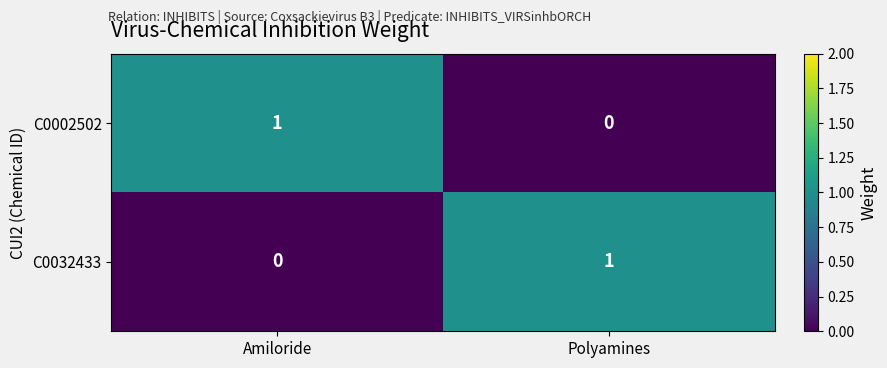

Rank the categories by C0002502 value from lowest to highest.

Polyamines, Amiloride